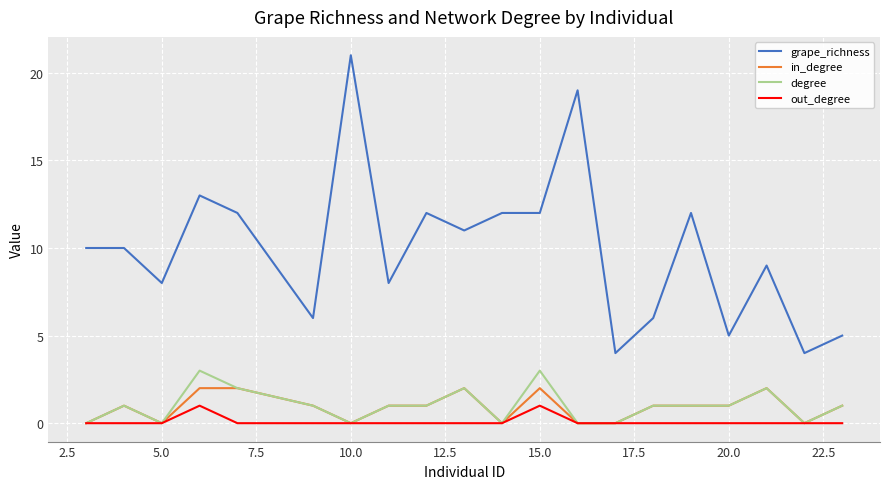

Which series has the widest spread of values?

grape_richness